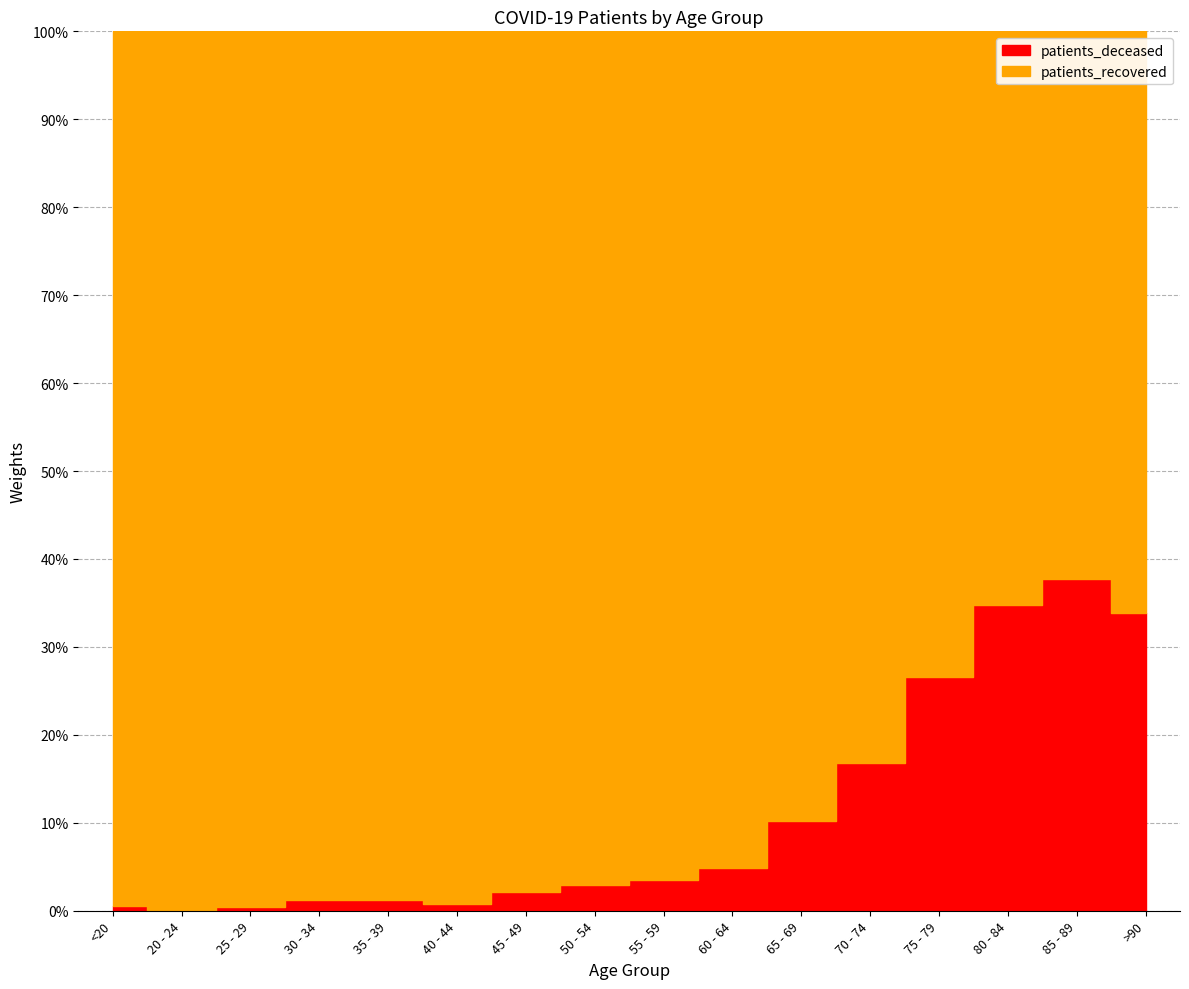

What is the value of the patients_deceased point at the 3rd from the left?

1